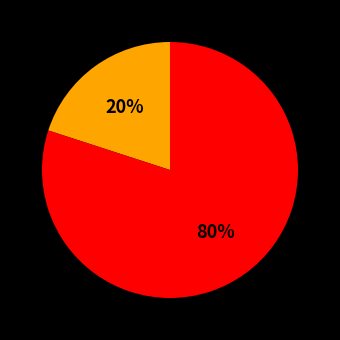

Is there any slice that represents more than half of the pie?

Yes